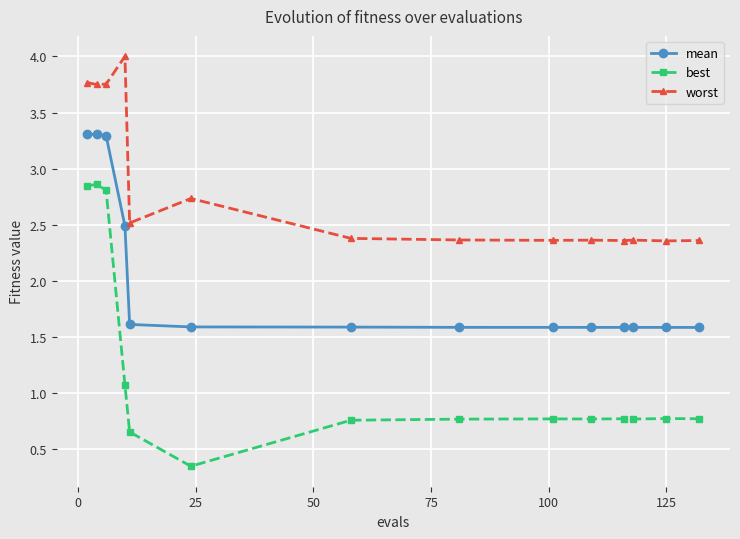

What is the minimum value for mean?

1.6